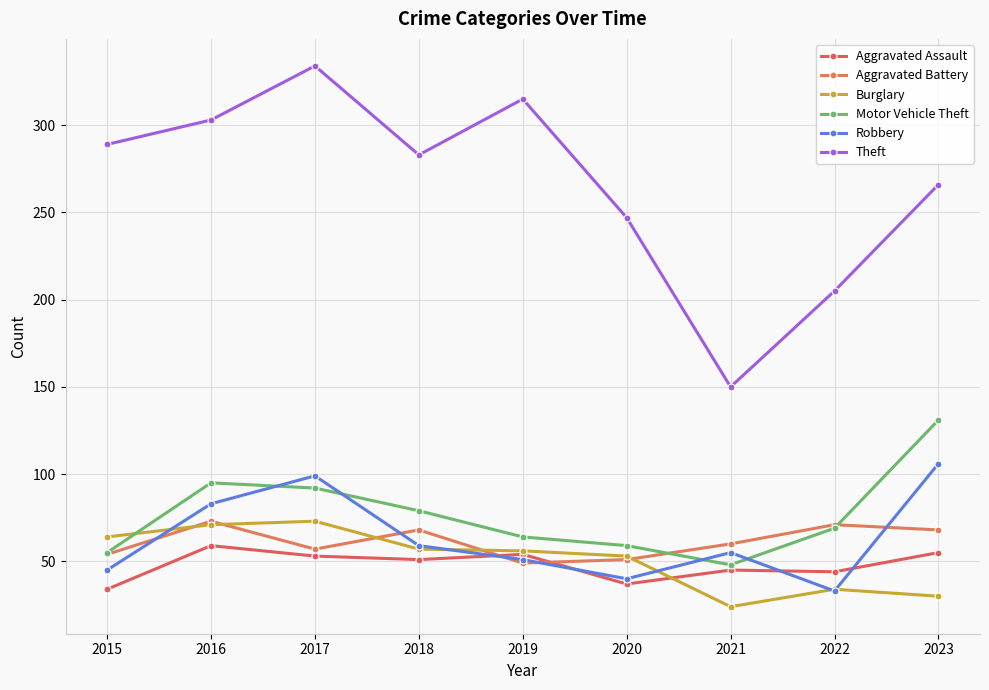

What is the total value across all series at 2019?

589